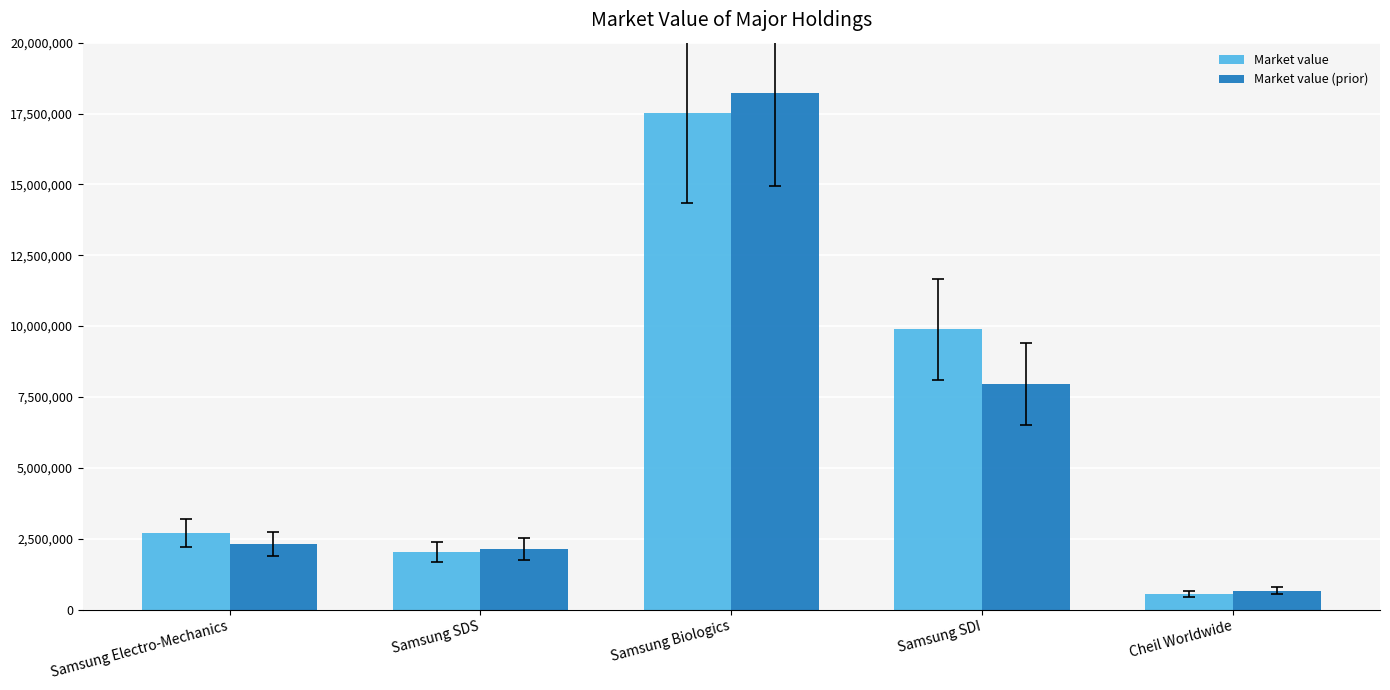

Which series has the largest range (max minus min)?

Market value (prior)